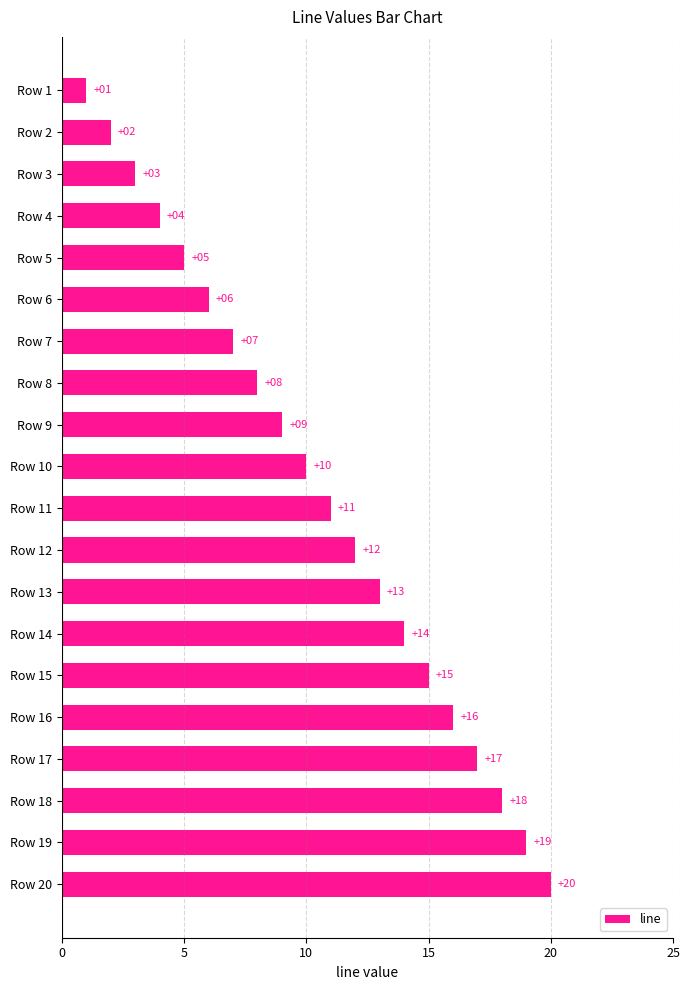

What is the minimum value shown in the chart?

1